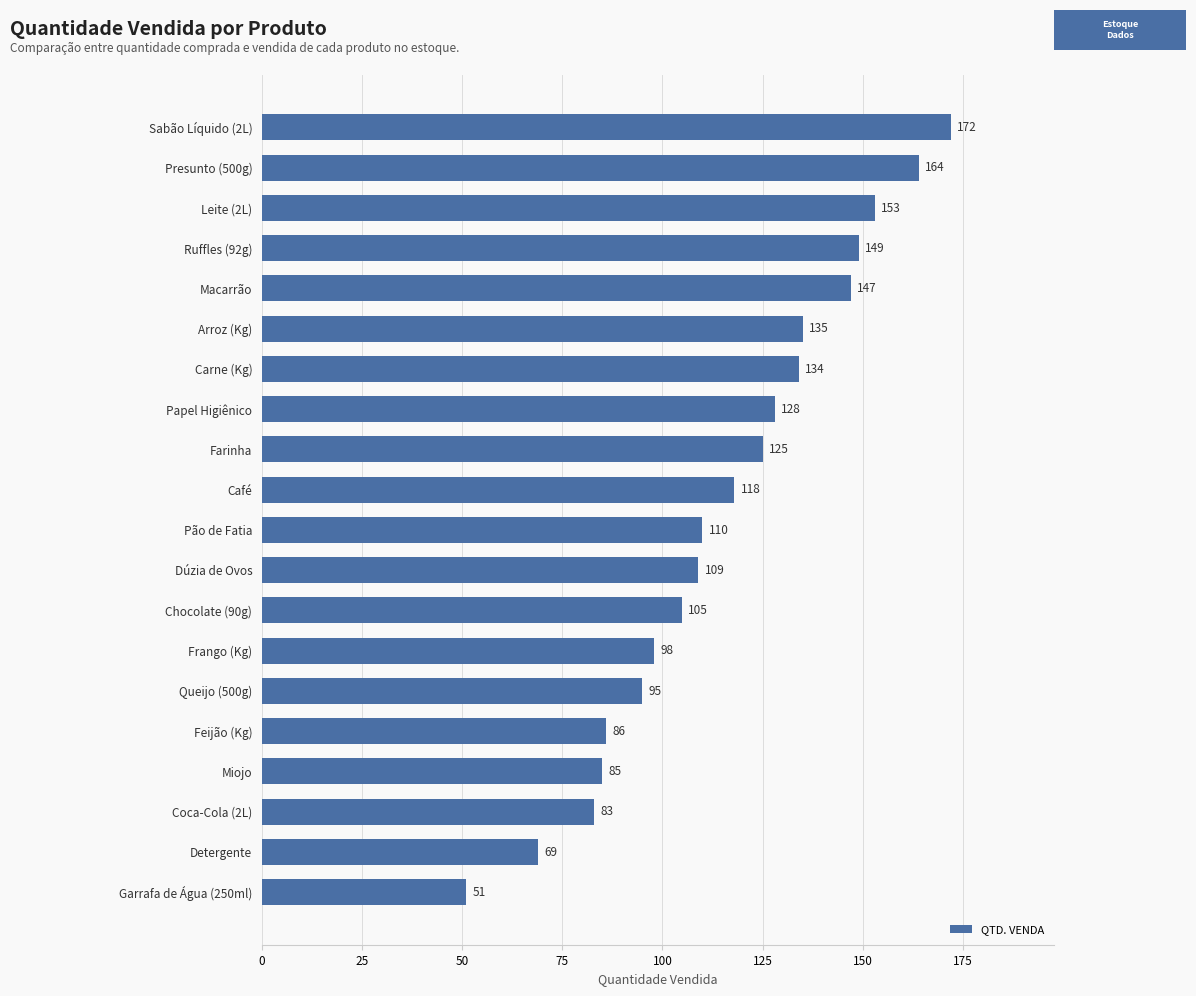

Is it true that the value at Miojo is 43?

False